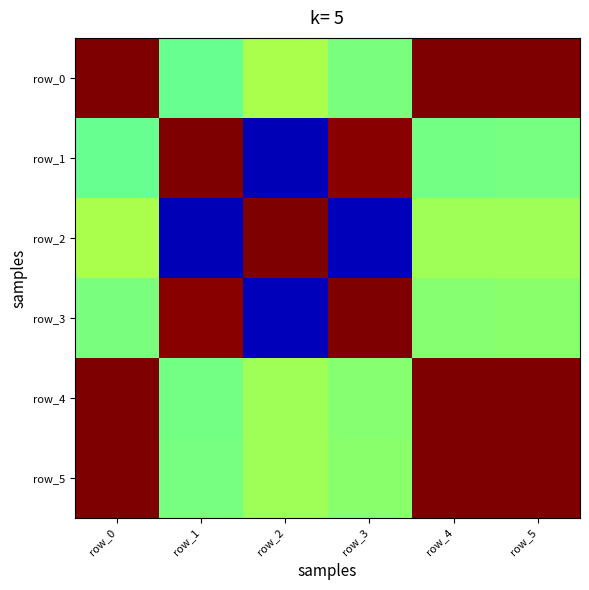

What is the difference between the maximum and minimum values in the row_0 series?

1.1